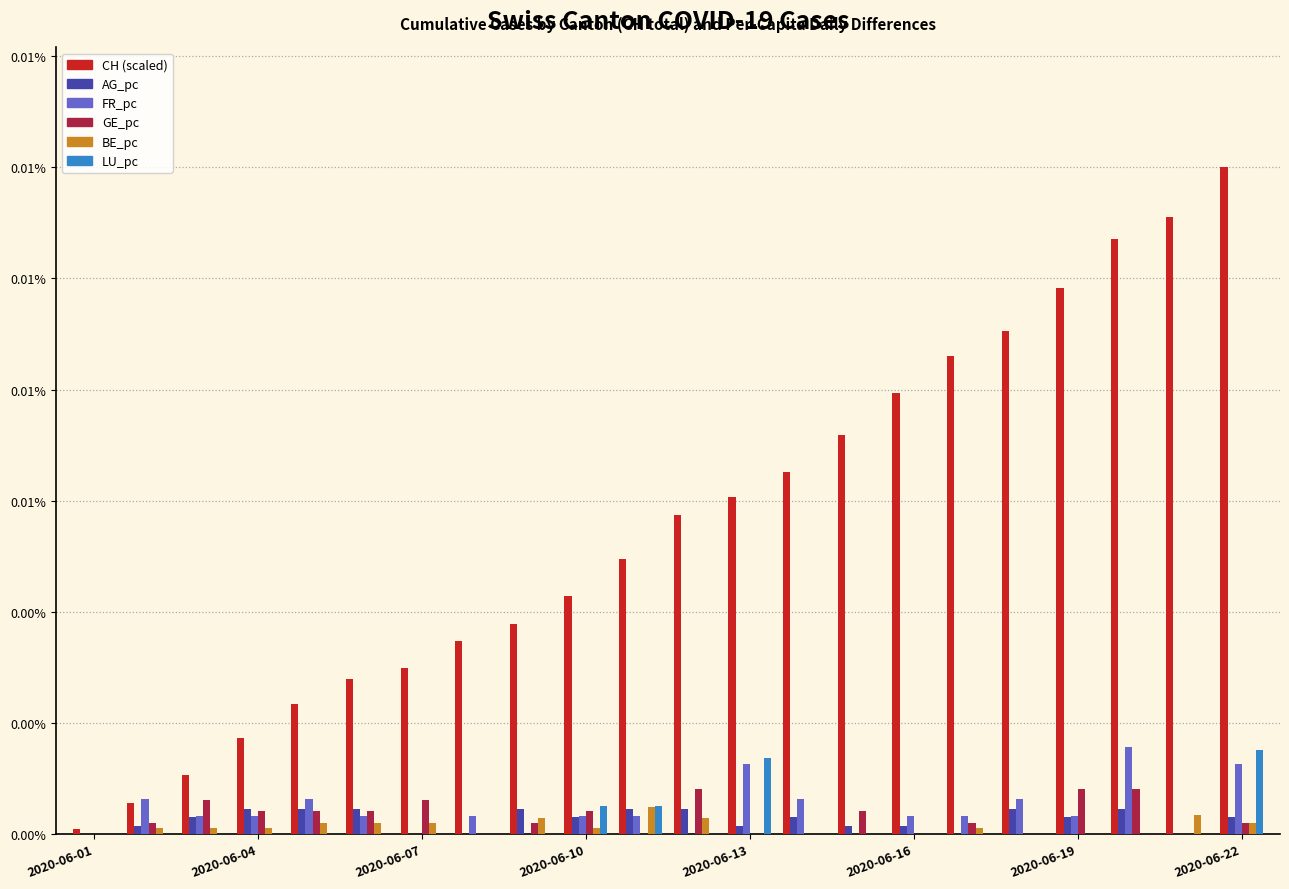

How many LU_pc values are between 0 and 1?

22